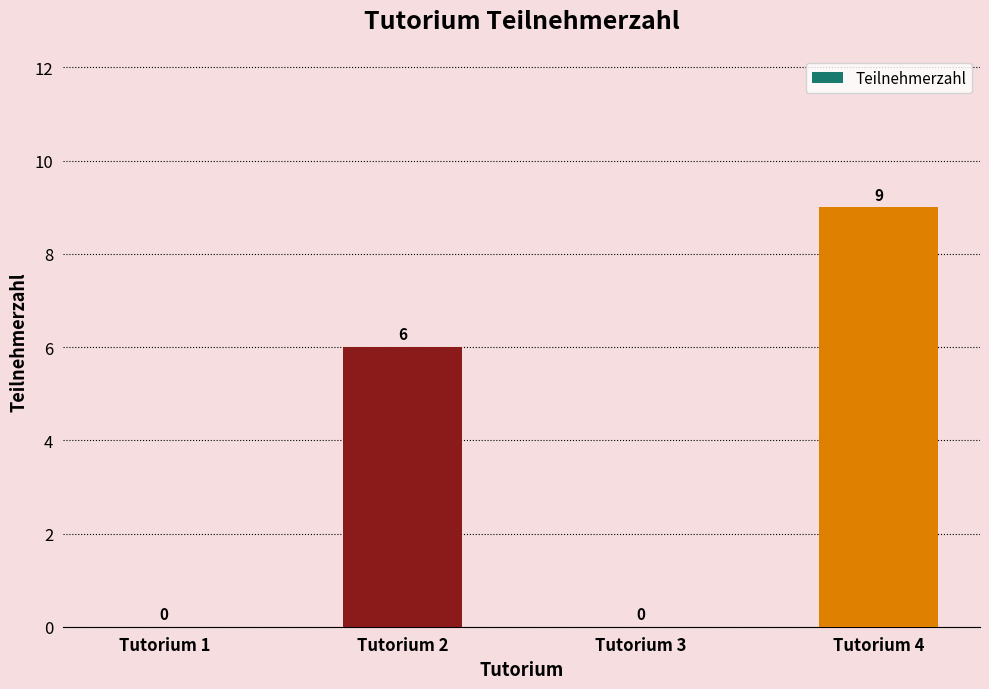

Read the value at Tutorium 4.

9